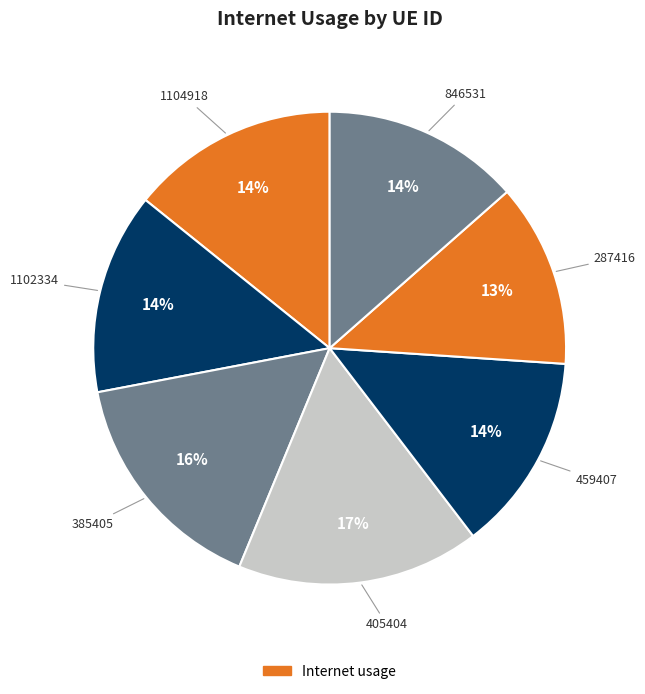

How many segments does this pie chart have?

7